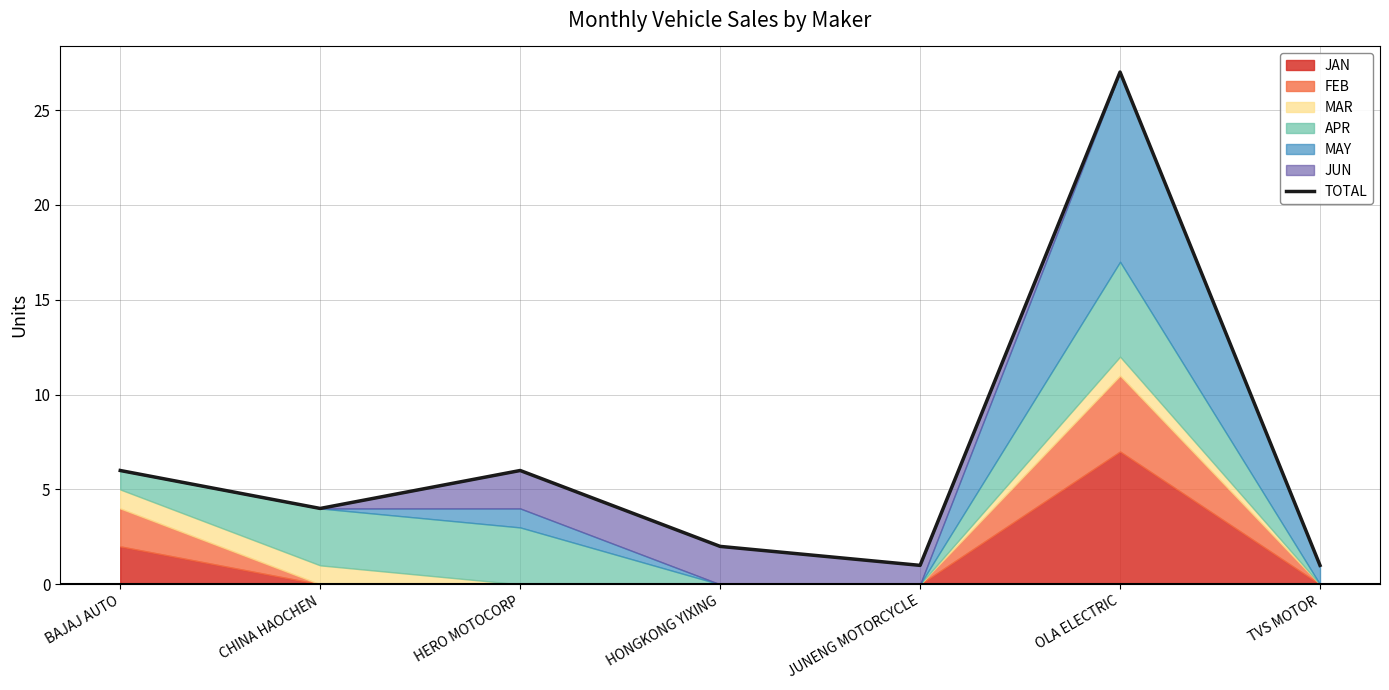

Which category has the lowest value across all series?

JUNENG MOTORCYCLE